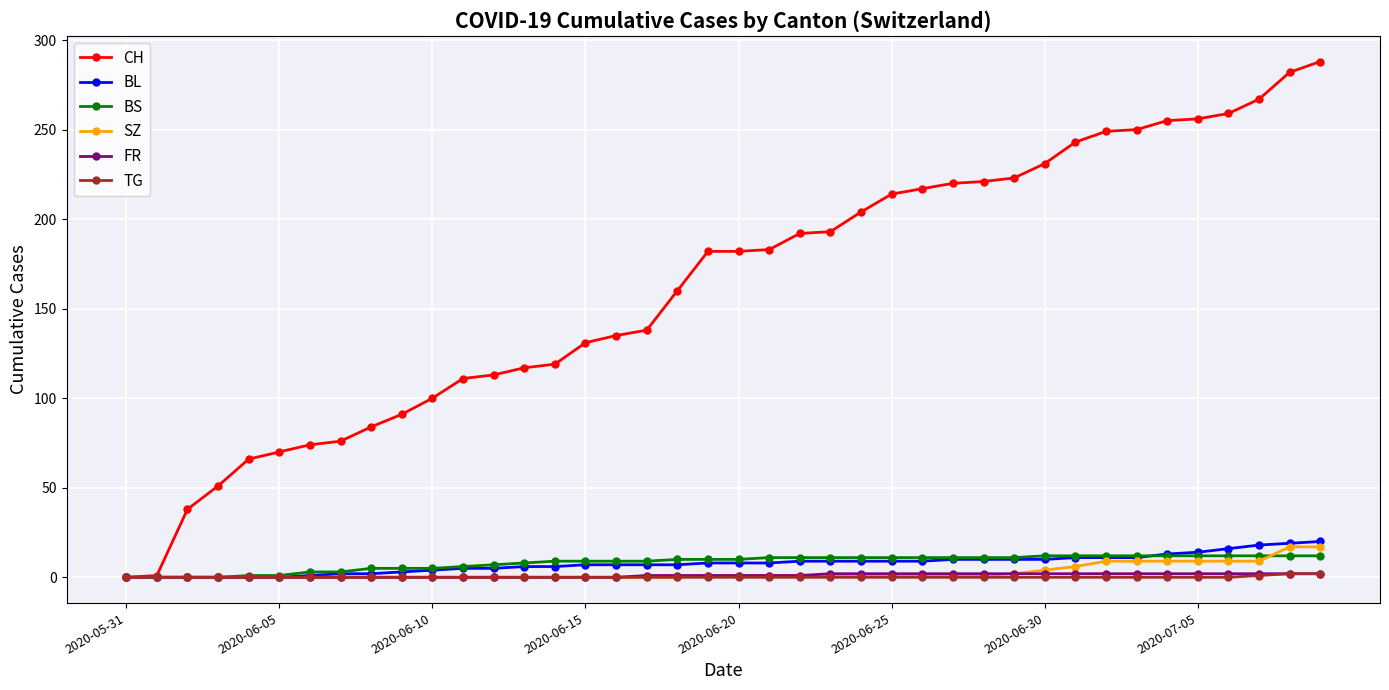

Which series has the largest range (max minus min)?

CH